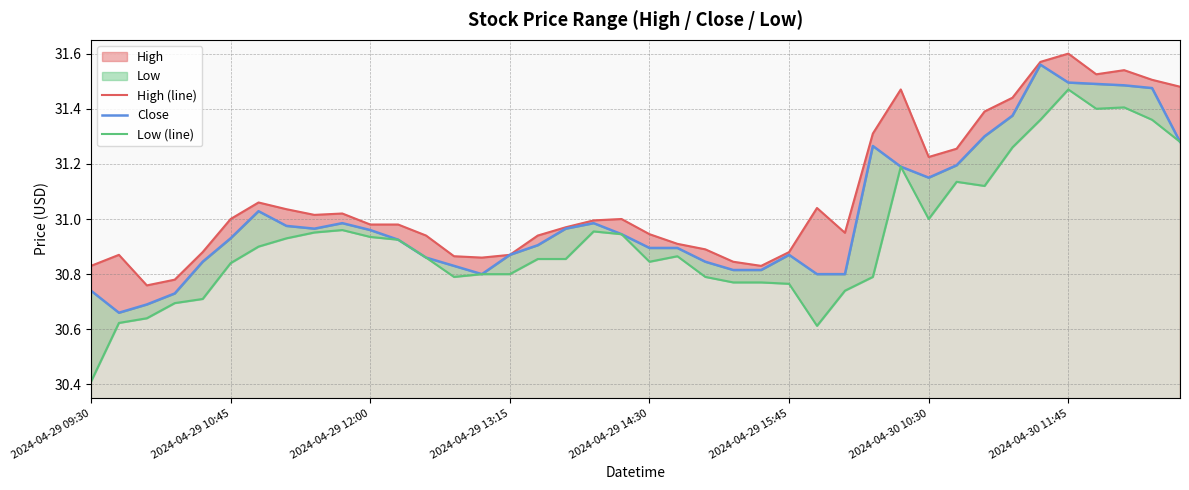

Rank the series at 29 from lowest to highest value.

Close, Low (line), High (line)